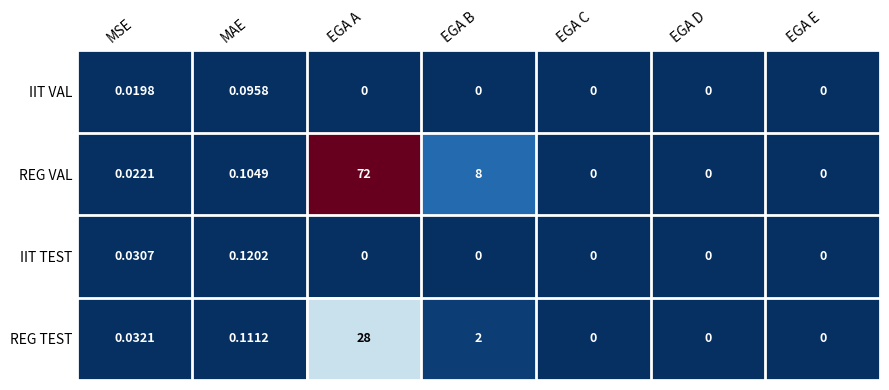

Which series has the widest spread of values?

REG VAL